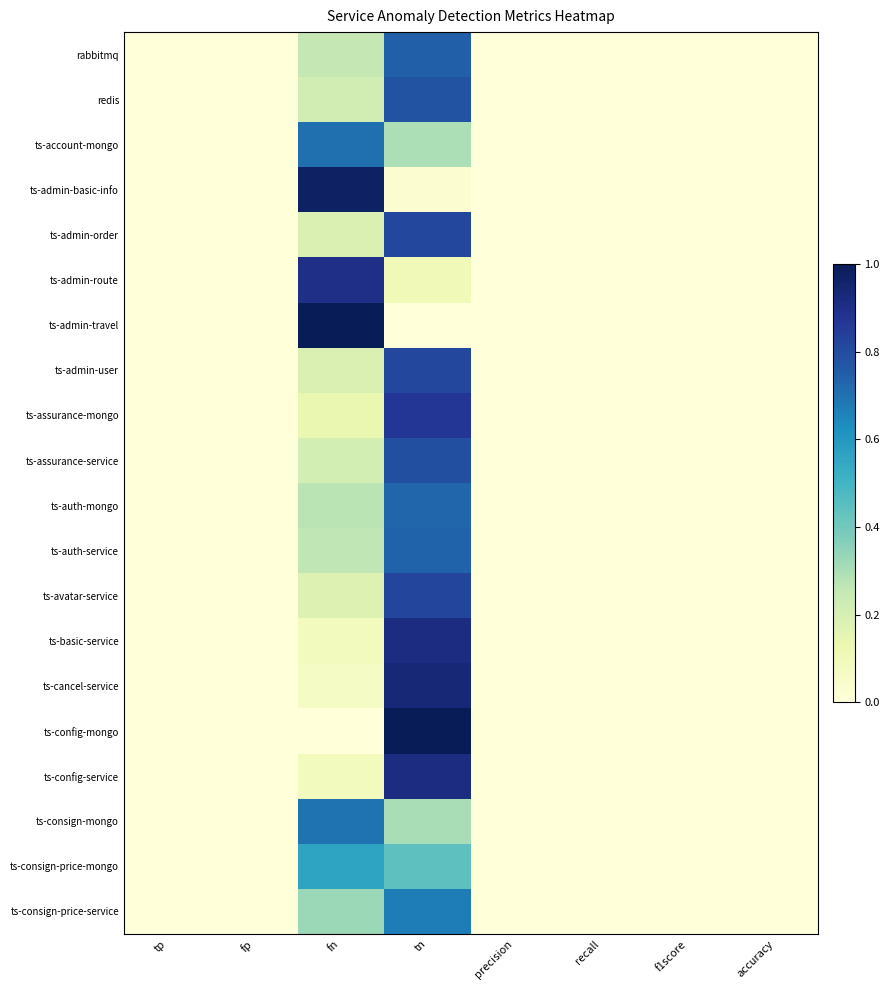

What is the difference between the highest and lowest values at tn?

1.0